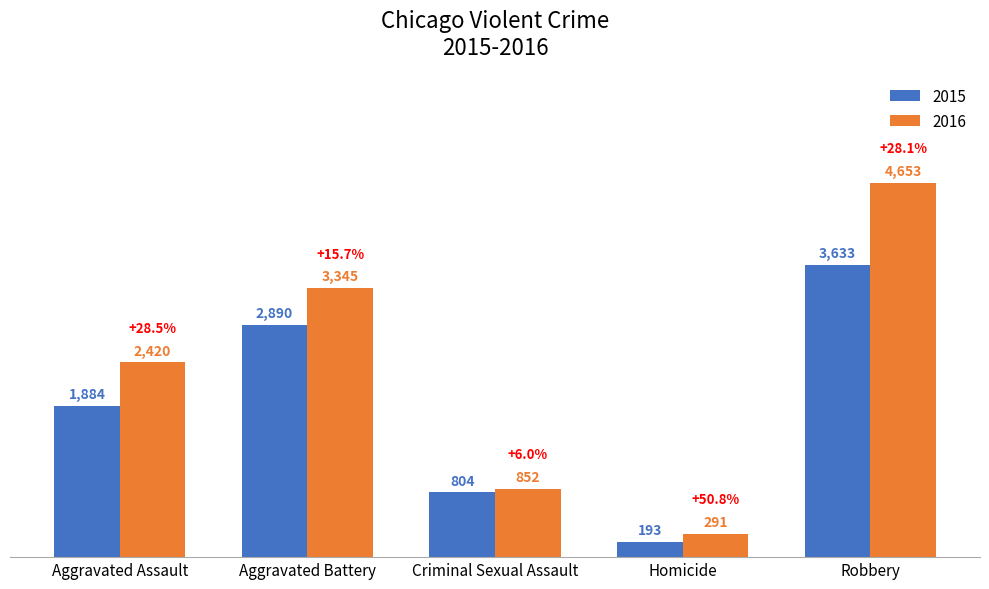

What is the value of the 2016 bar at the 1st from the left?

2420